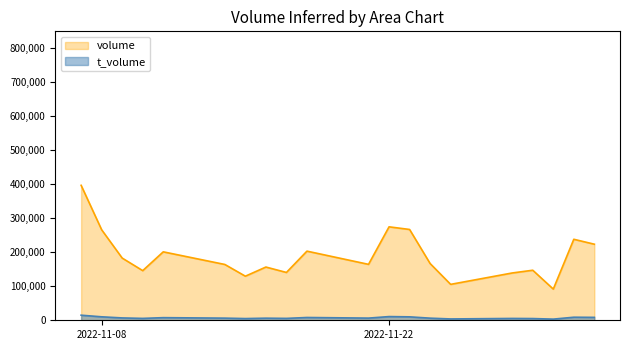

What is the difference between the volume values at 2022-11-15 and 2022-11-07?

267307